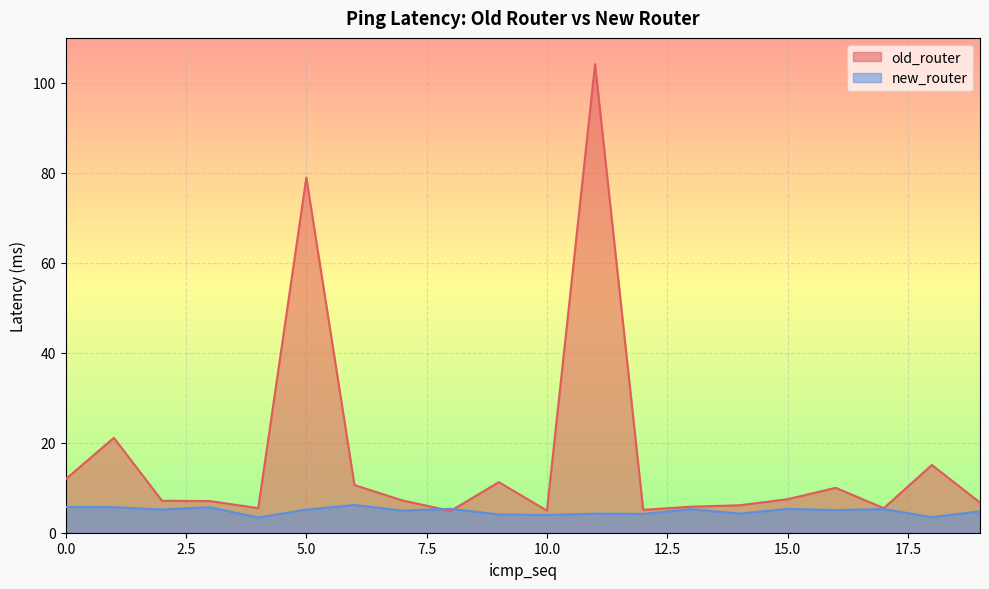

Between which two adjacent categories do new_router and old_router first intersect?

7 and 8